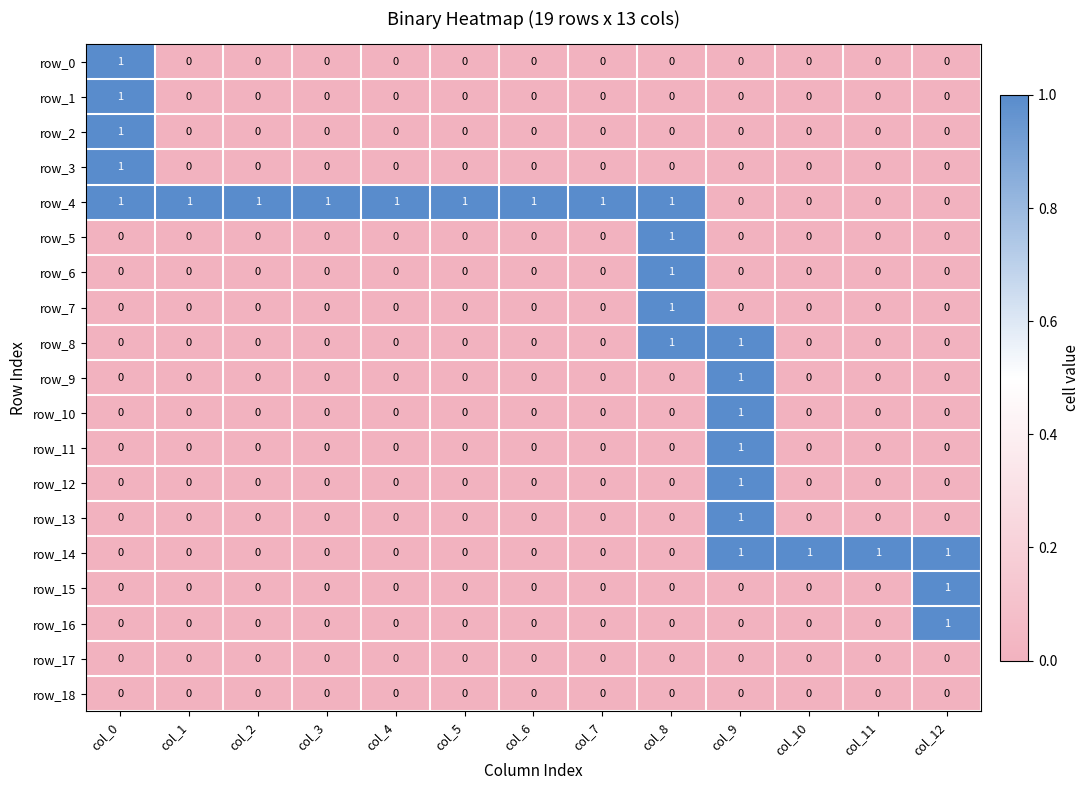

How many distinct data groups are displayed?

19